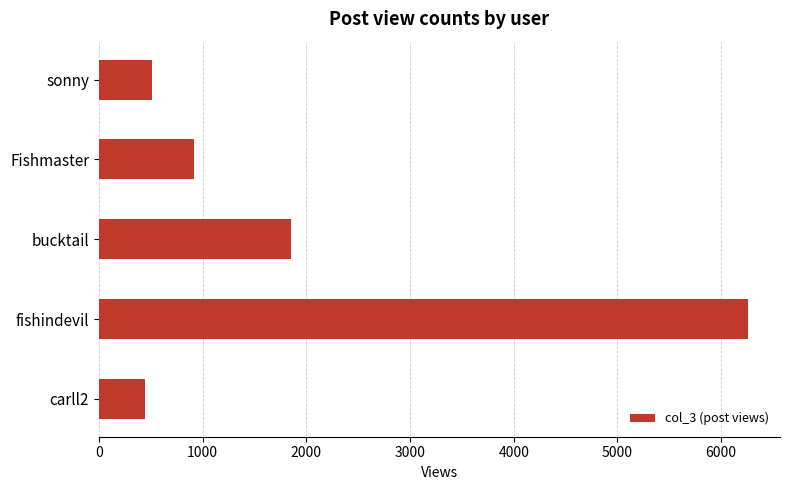

What is the average value?

1997